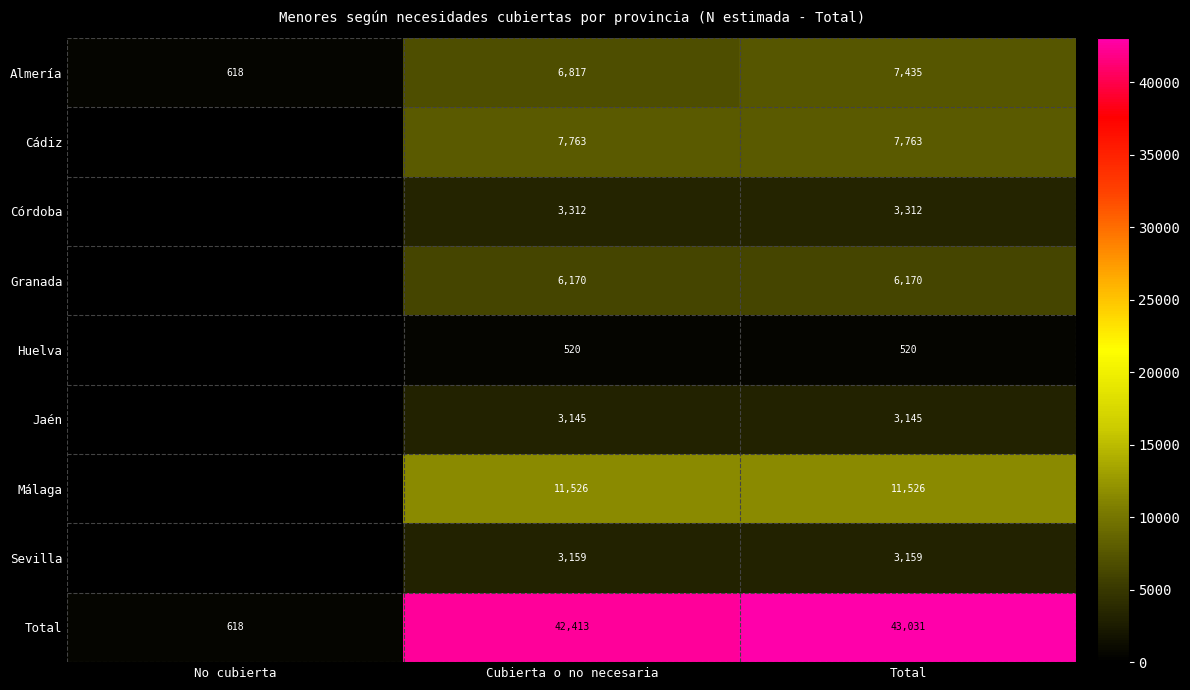

What is the difference between the maximum and minimum values in the Total series?

42413